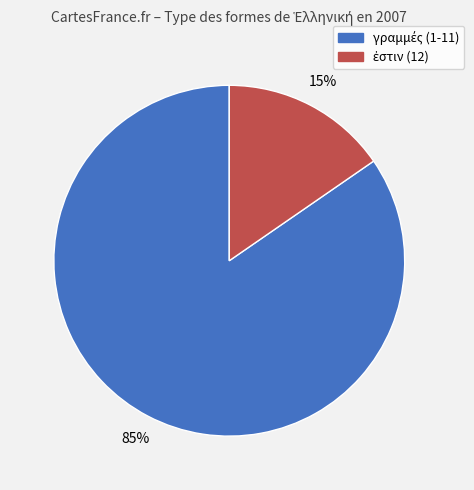

Is there a majority slice in this chart?

Yes